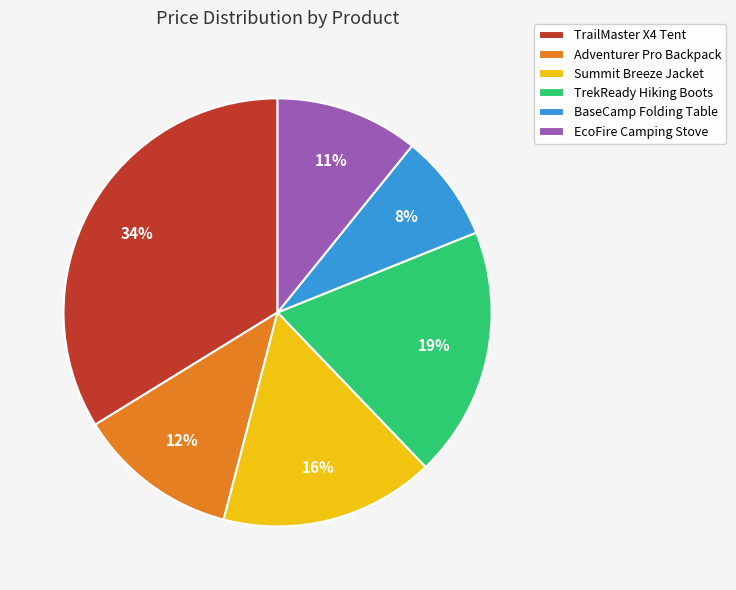

Count the number of slices in the pie.

6